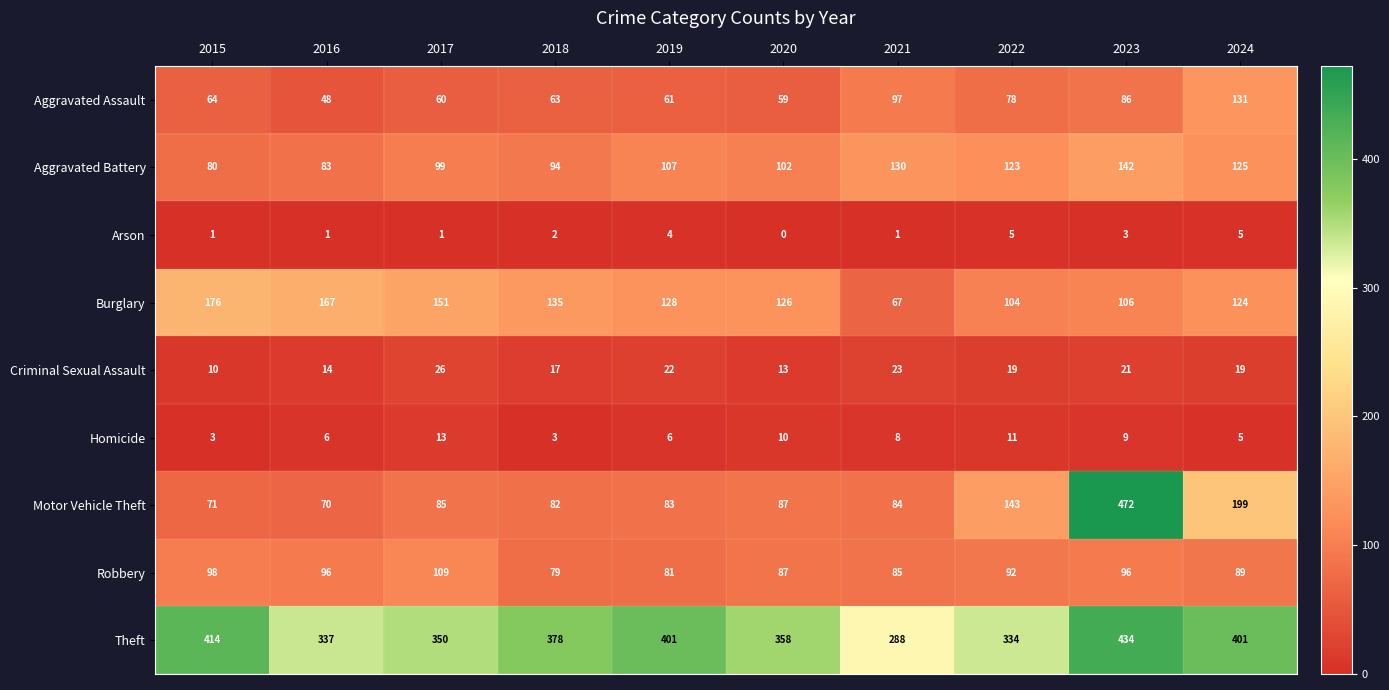

What is the approximate value of Aggravated Assault at 2018, to the nearest 5?

65